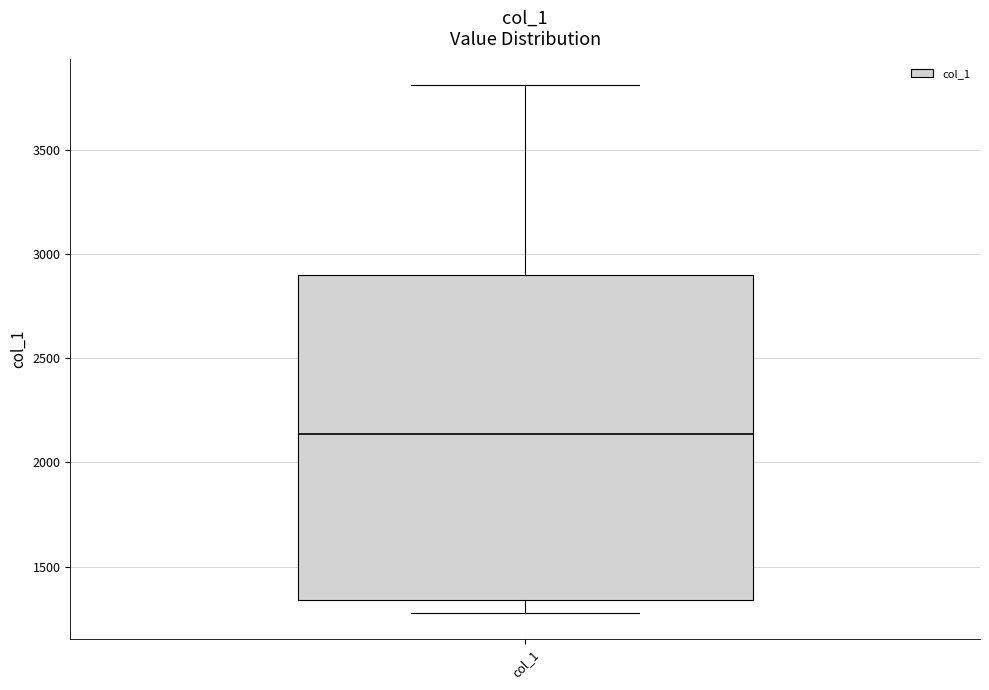

Transcribe this box plot: give where the median line is, the range the box spans, and where the two whiskers end, as read against the y-axis. The values are not printed on the chart, so give them approximately, as read against the axis.

median 2150, box 1350 to 2900, whiskers 1300 to 3800